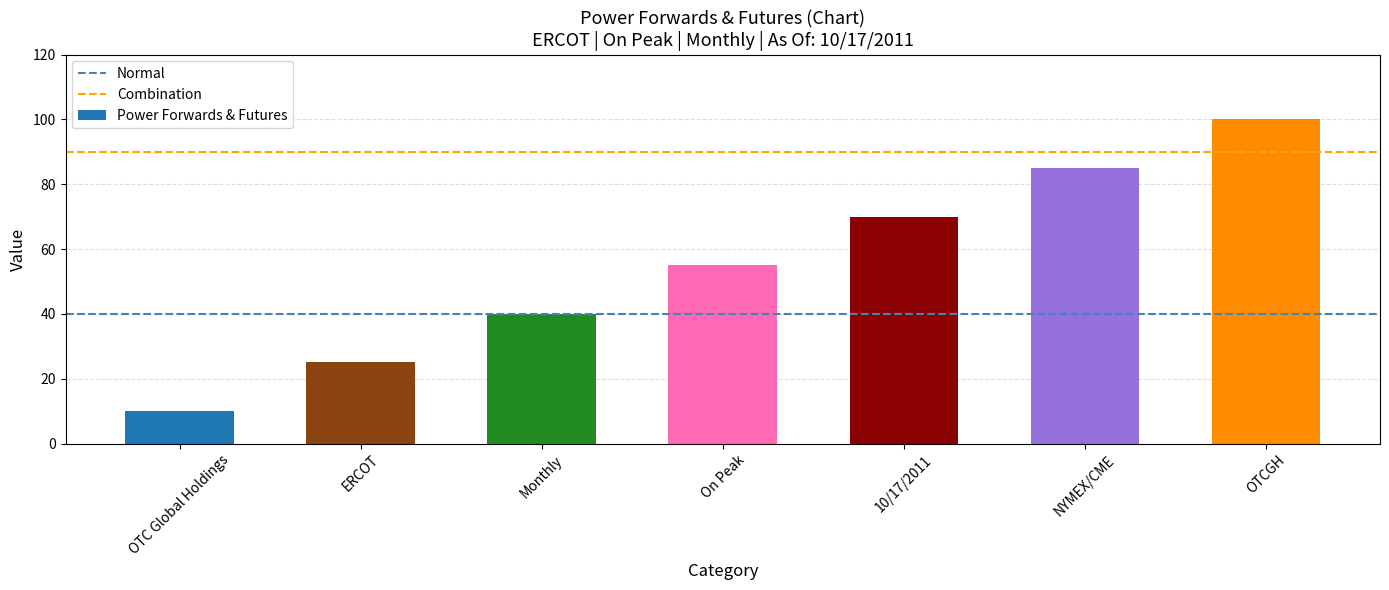

Rank the categories by value from highest to lowest.

OTCGH, NYMEX/CME, 10/17/2011, On Peak, Monthly, ERCOT, OTC Global Holdings